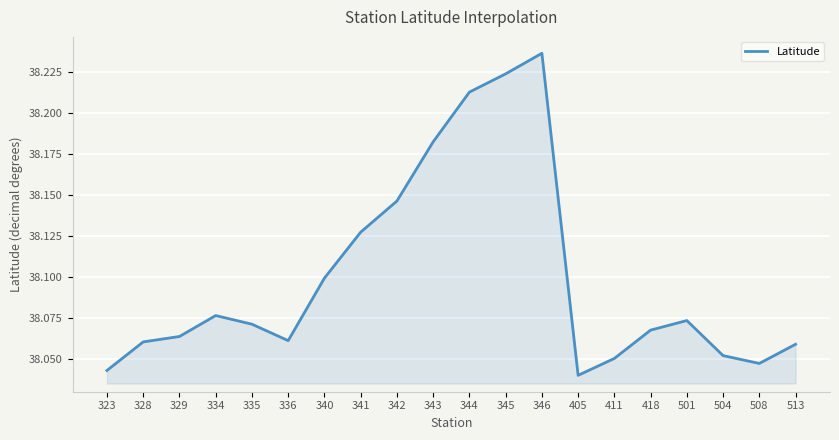

At which category does the chart reach its peak across all series?

346